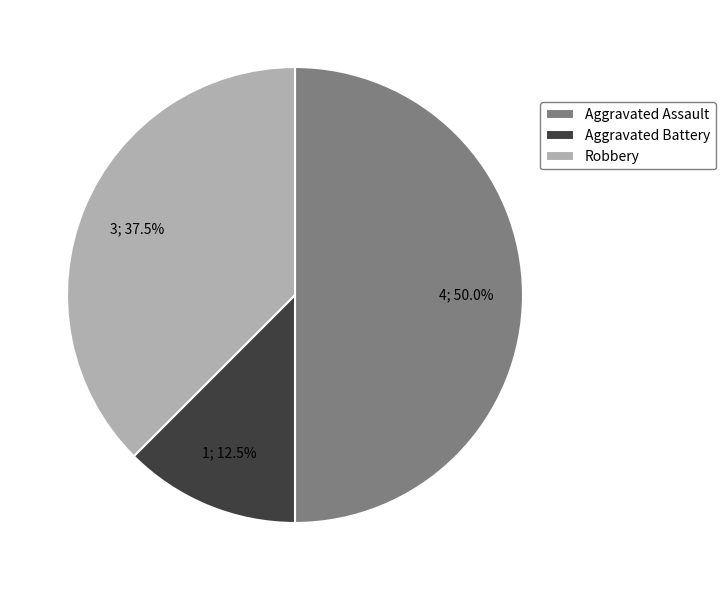

Between Aggravated Battery and Robbery, which is larger?

Robbery